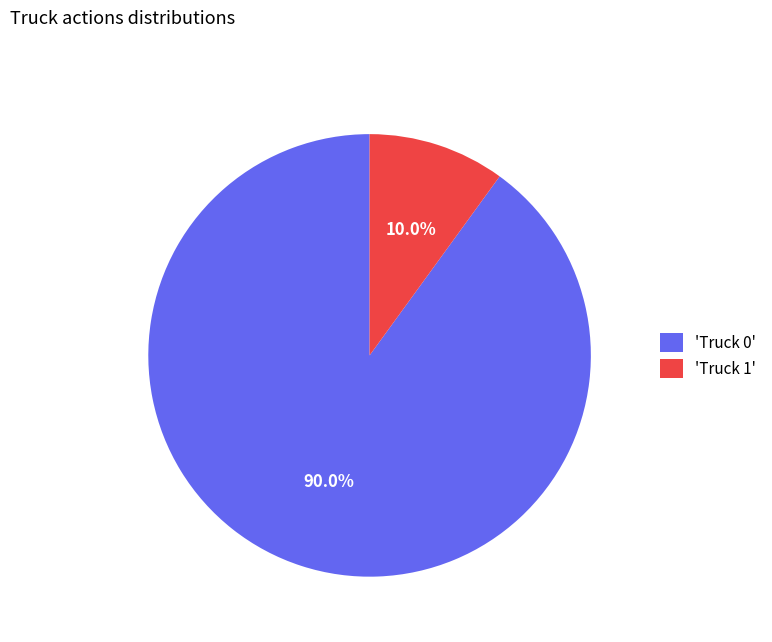

To the nearest percent, what is the difference between the largest and smallest slice percentages?

80%